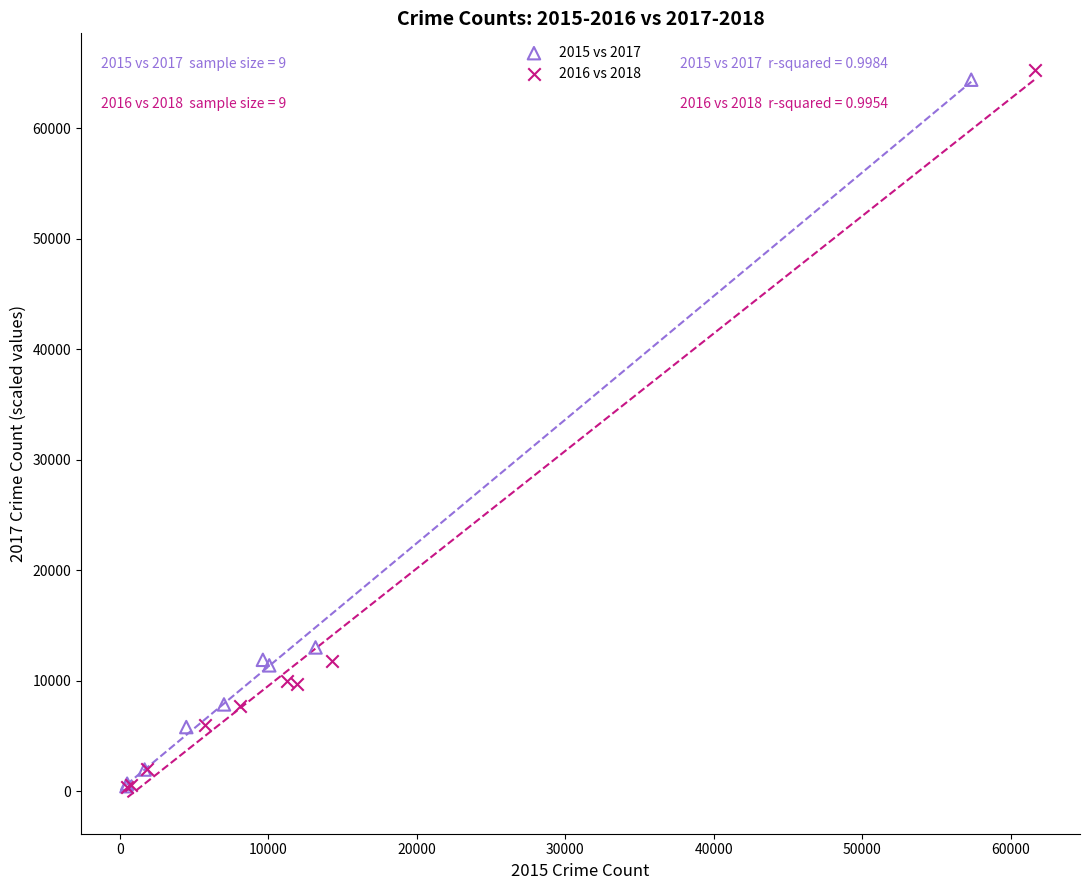

Which series has the largest Y range (max minus min)?

2016 vs 2018